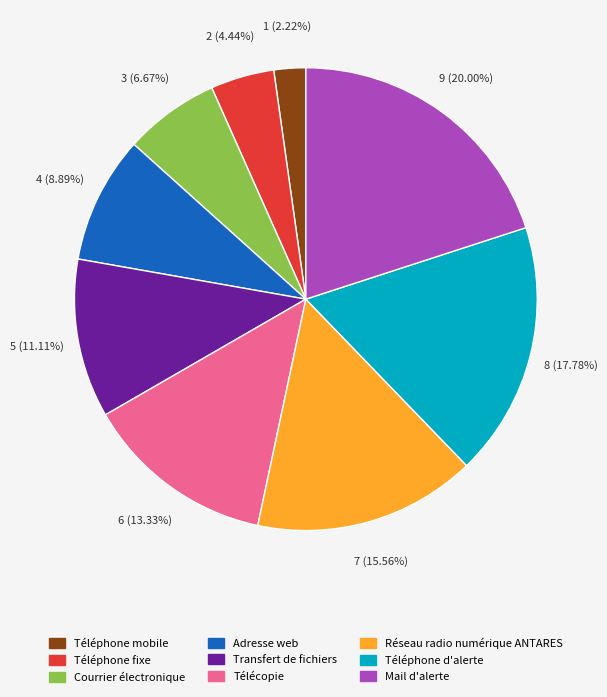

Approximately how many times larger is the value at Transfert de fichiers compared to Téléphone d'alerte?

0.6